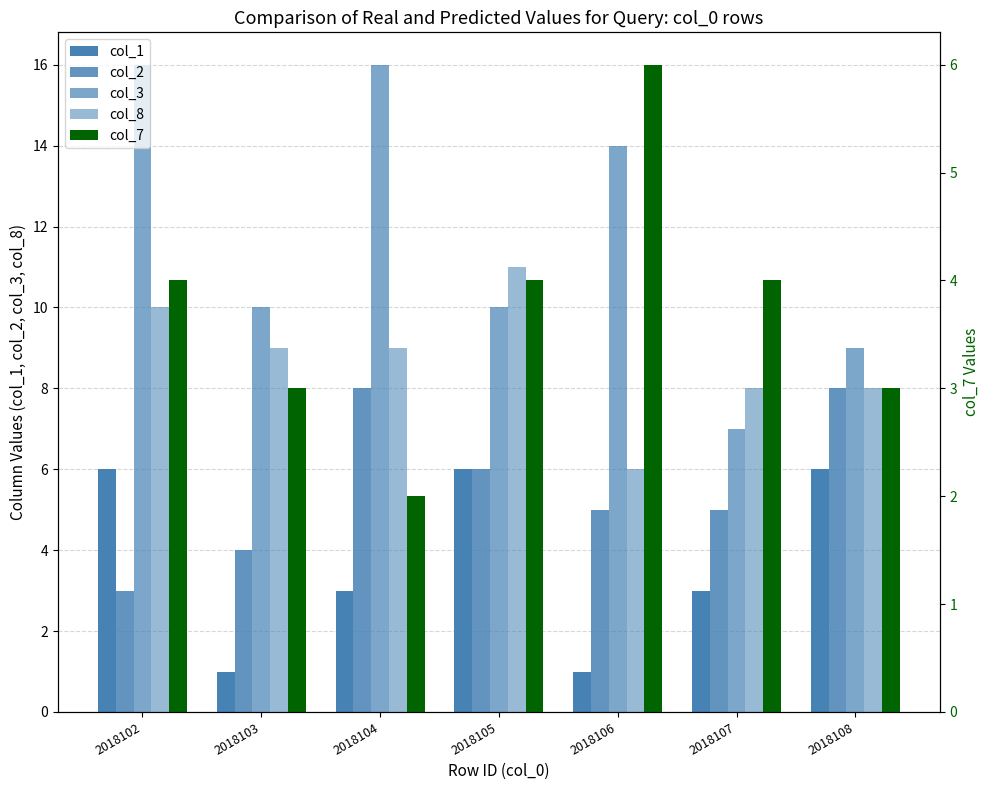

Read the col_7 value at 2018105.

4